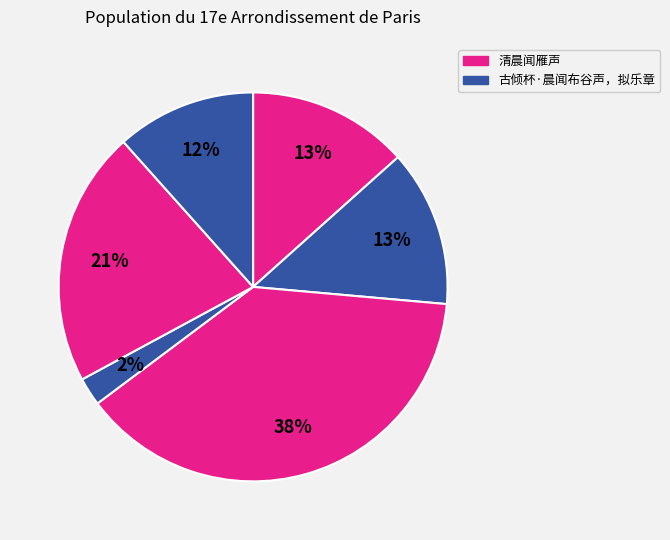

How many slices are in this pie chart?

6